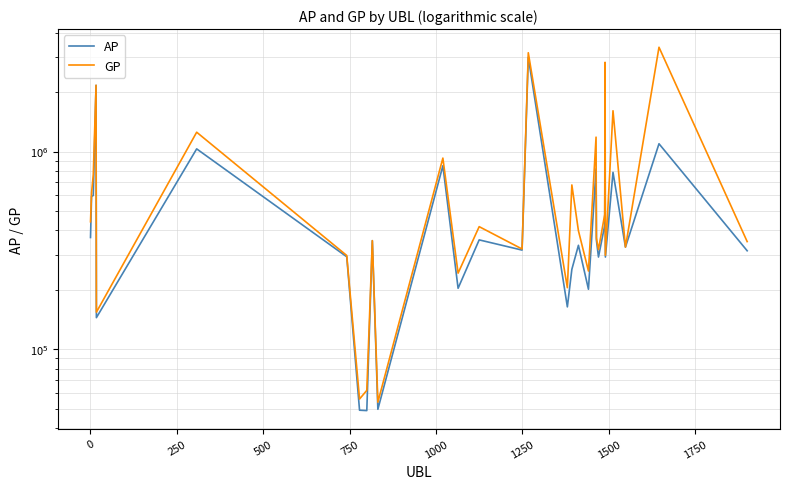

What is the sum of all AP values?

17223188